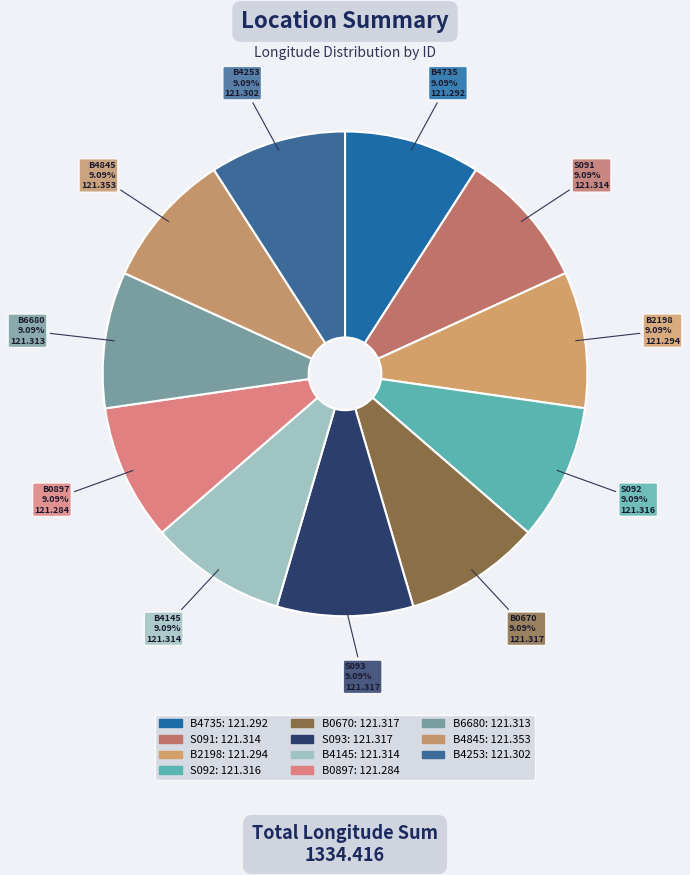

Count the number of slices in the pie.

11